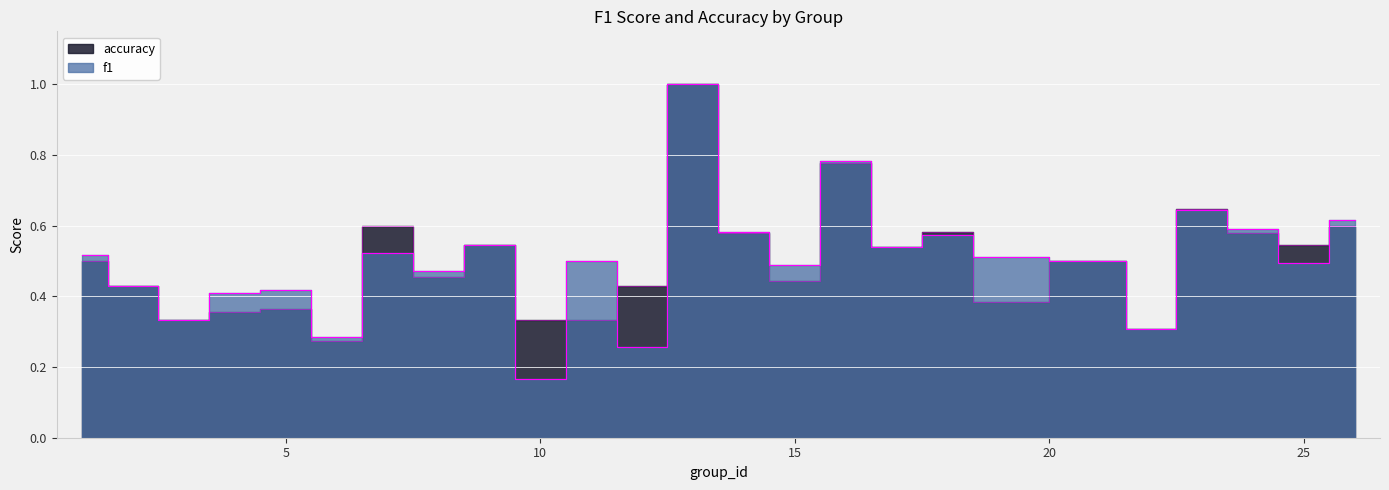

Which series ends up on top after the final intersection of accuracy and f1?

f1